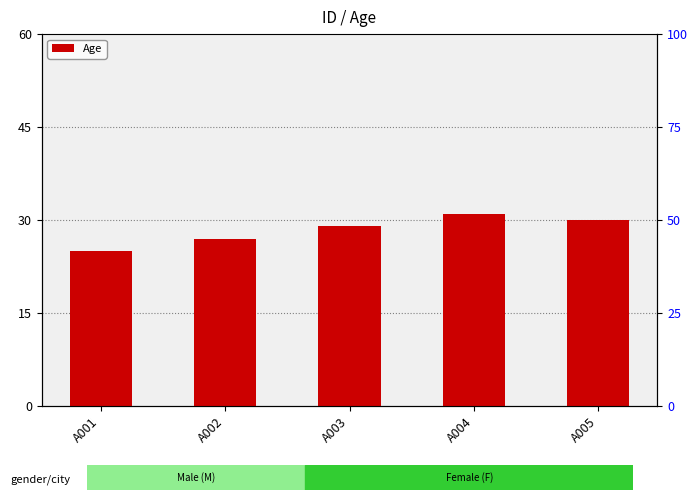

At which label is the value closest to 28?

A002